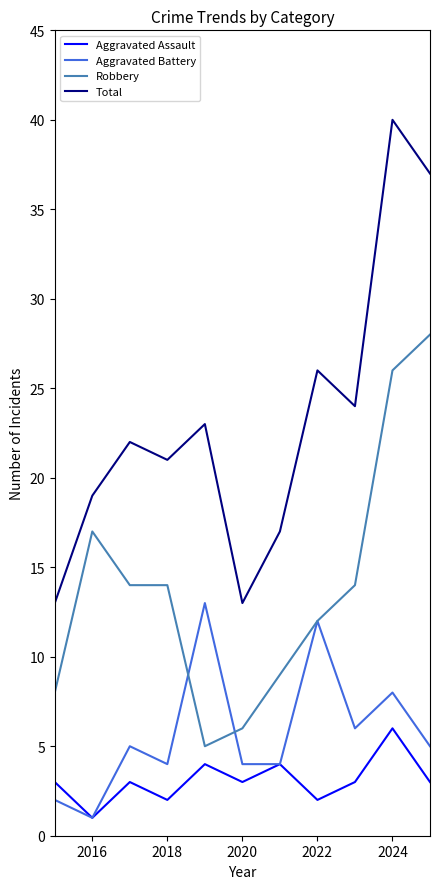

True or false: Robbery and Total intersect in this chart.

False